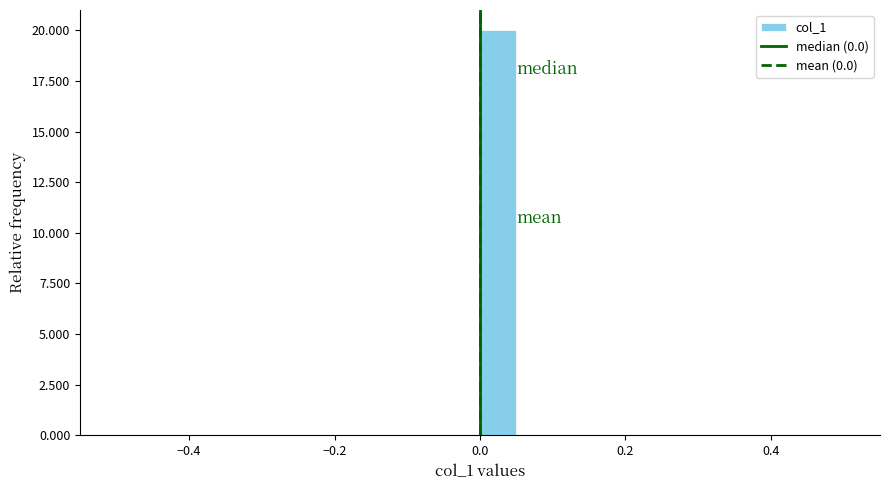

Read against the x-axis, roughly where is the centre of the tallest bar?

0.02